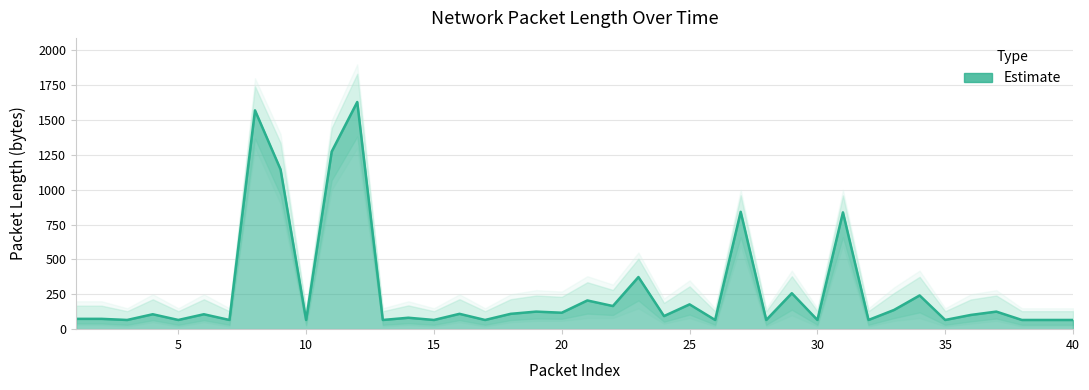

What is the average value?

277